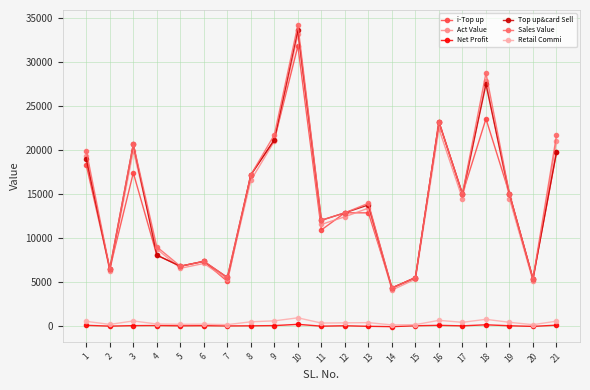

What is the value of the Top up&card Sell point at the 20th from the left?

5366.0